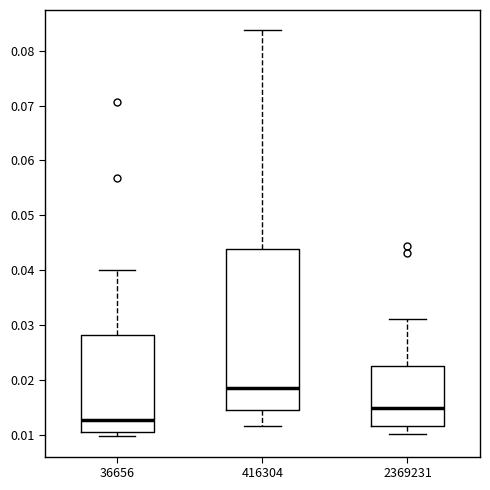

Reading left to right, read every box against the y-axis: the position of its median line, the range the box covers, and the ends of its whiskers. The values are not printed on the chart, so give them approximately, as read against the axis.

36656: median 0.013, box 0.010 to 0.028, whiskers 0.010 (just below the box's lower edge) to 0.040
416304: median 0.019, box 0.014 to 0.044, whiskers 0.012 to 0.084
2369231: median 0.015, box 0.012 to 0.022, whiskers 0.010 to 0.031